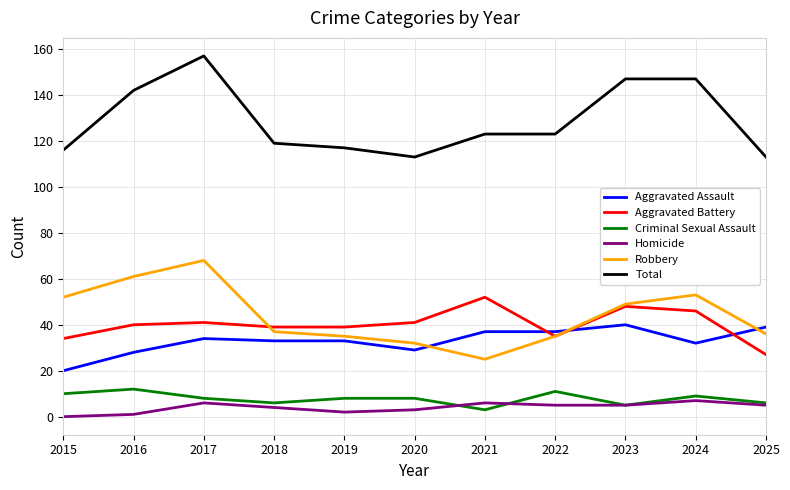

Read the Robbery value at 2025.

36